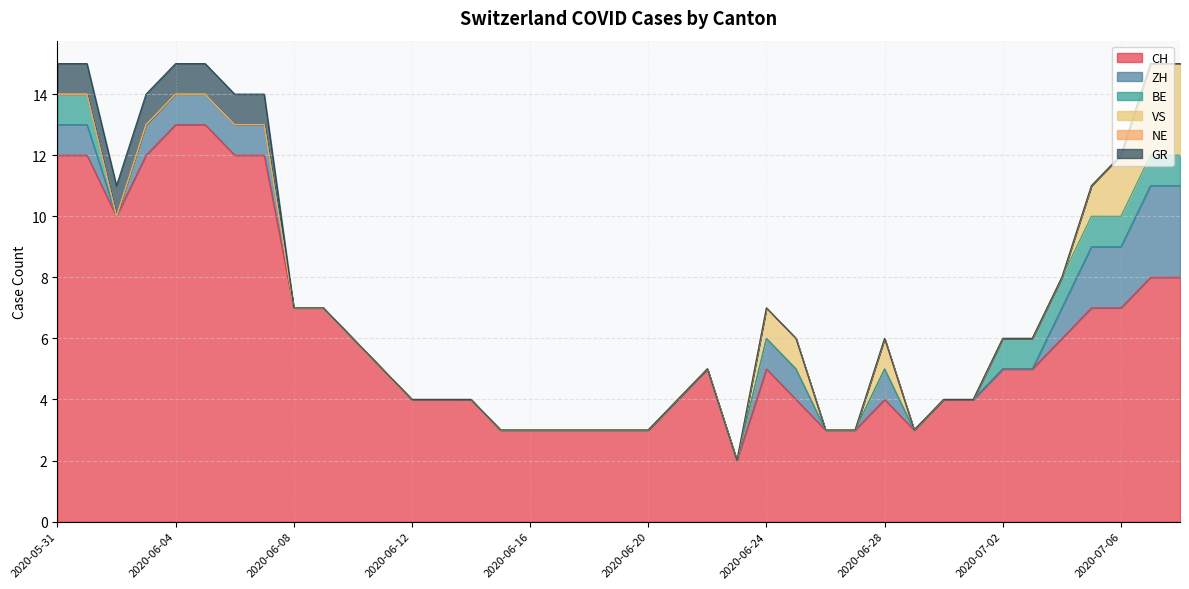

Does the chart display data point markers on the line(s)?

No